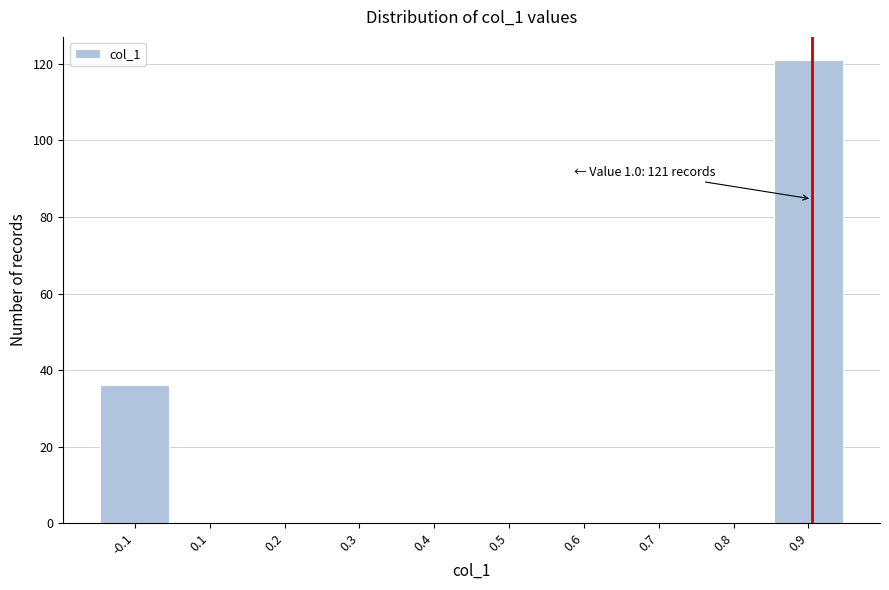

Reading left to right, list all the values displayed in this chart.

-0.1=36	0.1=0	0.2=0	0.3=0	0.4=0	0.5=0	0.6=0	0.7=0	0.8=0	0.9=121